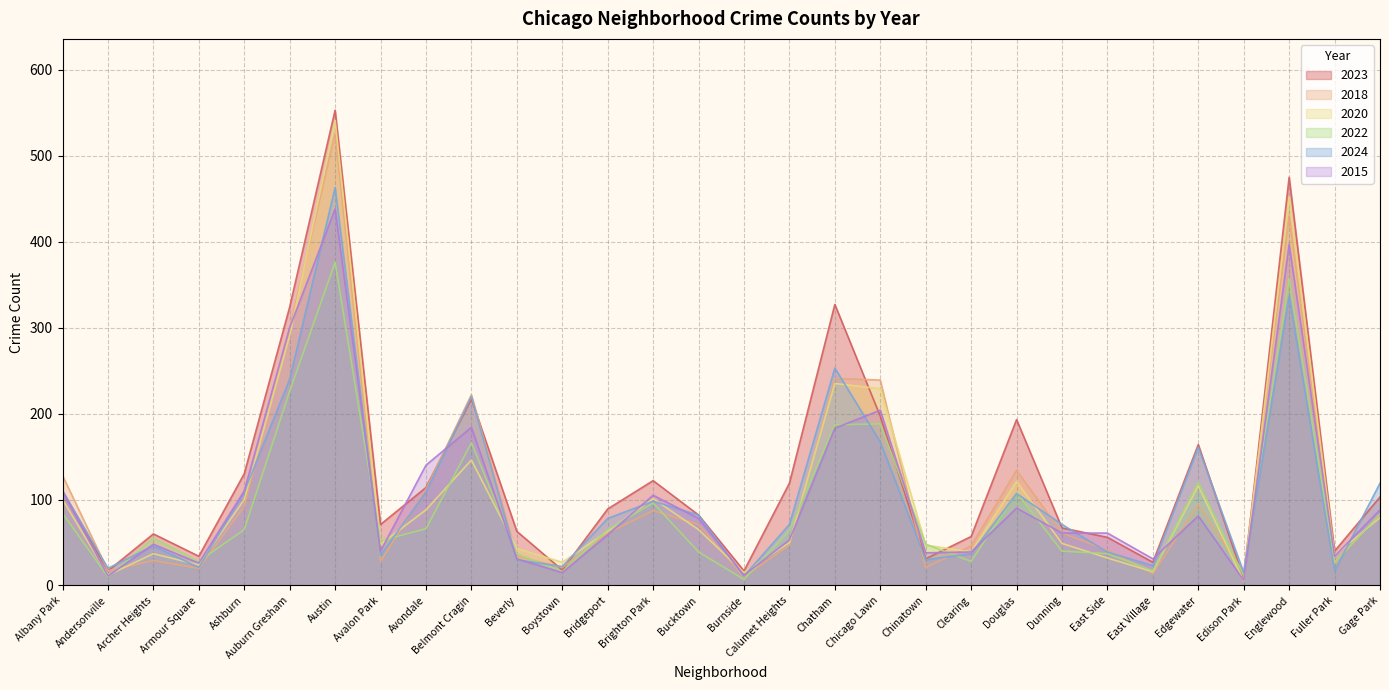

Reading left to right, list all the values displayed in this chart.

2023: 110	17	60	34	130	324	553	71	114	217	63	18	89	122	82	17	119	327	197	31	57	193	67	56	27	164	8	475	40	103
2018: 128	17	29	20	92	299	526	28	112	222	34	21	61	87	71	10	47	241	239	21	46	134	61	41	14	94	15	430	26	83
2020: 100	12	37	24	100	291	541	48	88	146	43	27	63	101	65	15	50	235	229	47	39	121	49	32	16	116	5	452	35	79
2022: 84	10	55	28	65	226	376	52	66	166	37	16	65	96	39	7	64	187	188	48	28	108	40	37	17	120	11	357	27	83
2024: 110	20	46	21	109	240	463	35	109	220	30	22	78	98	82	11	71	253	167	30	37	107	71	39	23	161	15	337	17	119
2015: 110	11	48	26	110	300	438	40	140	184	31	15	59	105	78	12	53	183	204	38	39	90	61	61	31	81	6	397	34	88